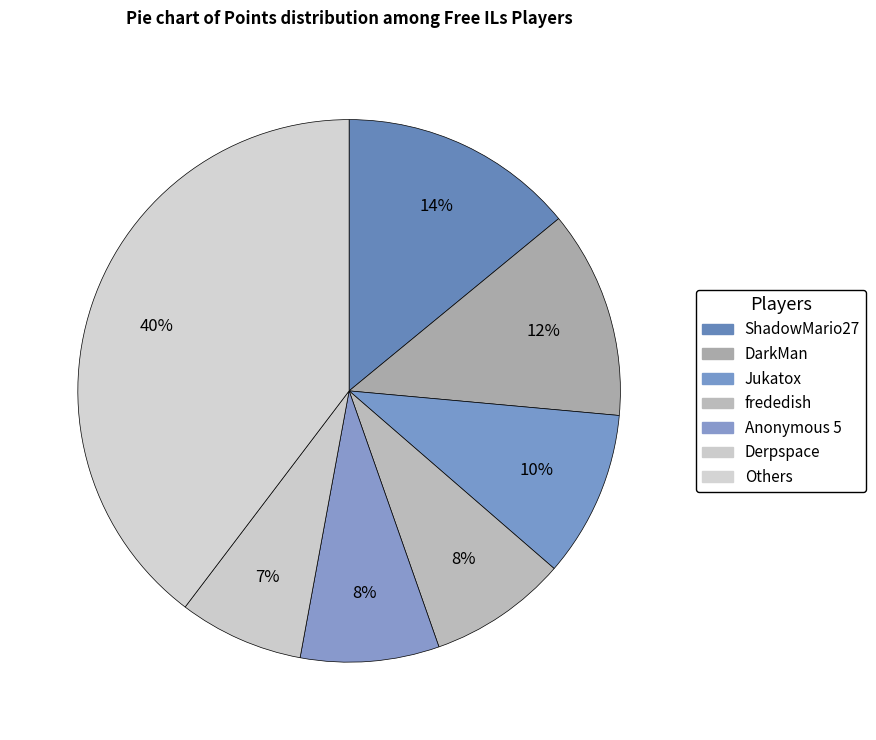

How many segments does this pie chart have?

7